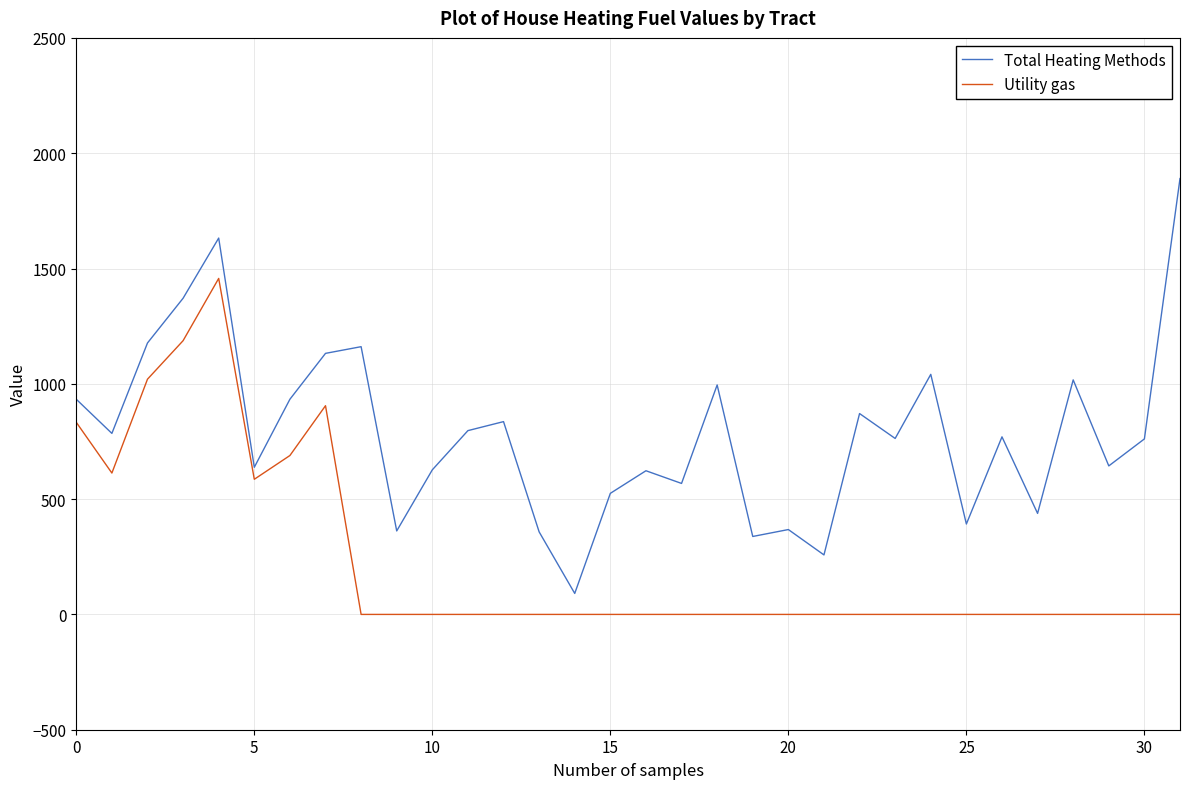

At how many categories does at least one series exceed 1830?

1